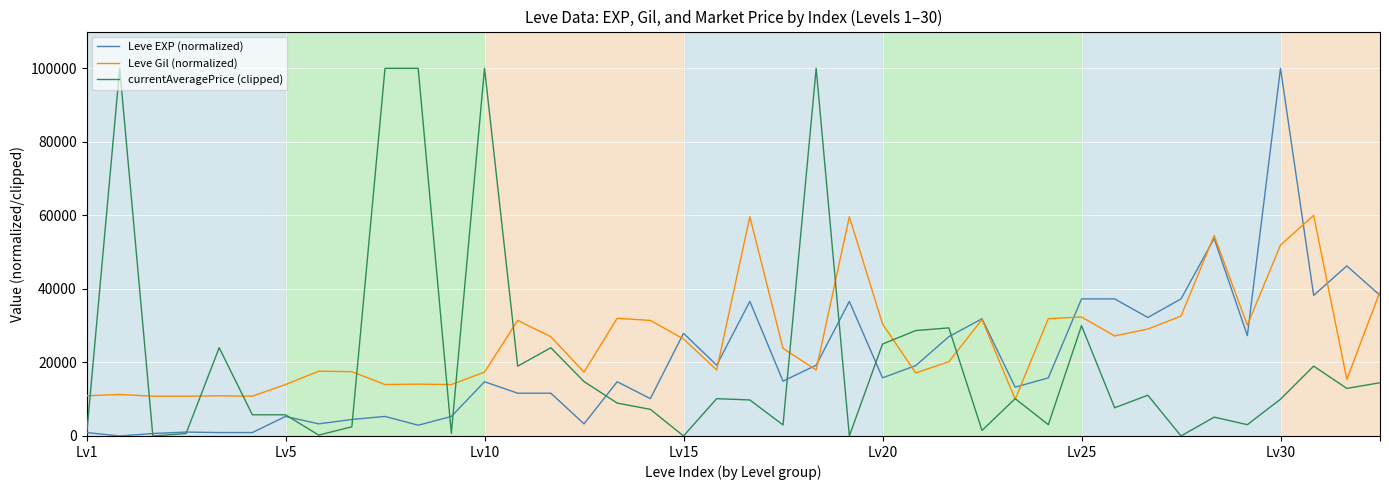

Count the number of data series in this chart.

3